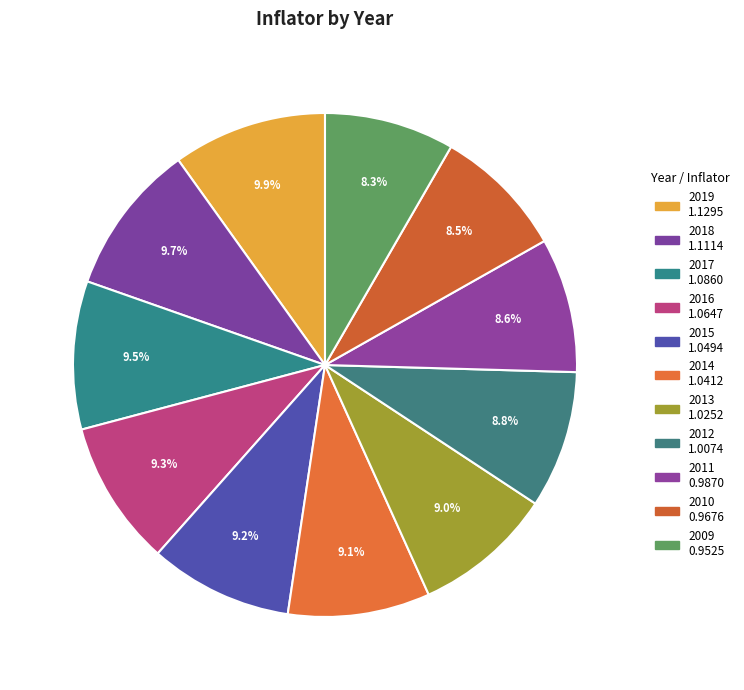

How many segments does this pie chart have?

11